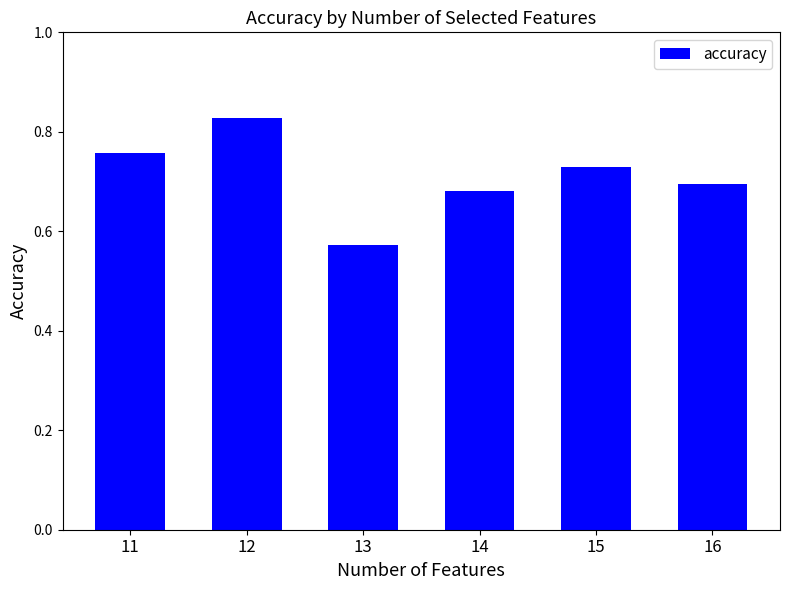

What is the sum of all values?

4.3